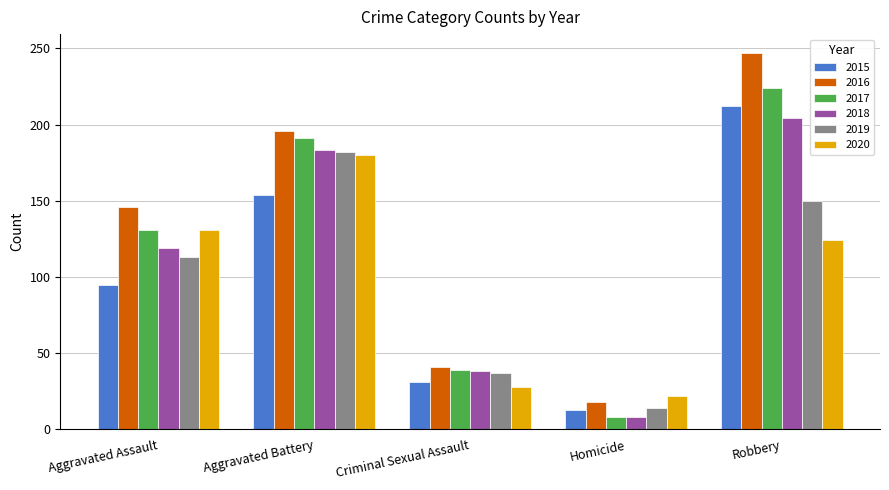

Read the 2018 value at Robbery.

204